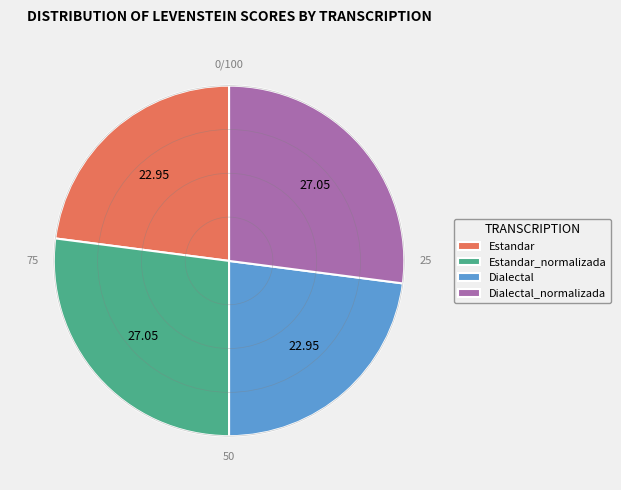

Does Dialectal account for over 50% of the chart?

No